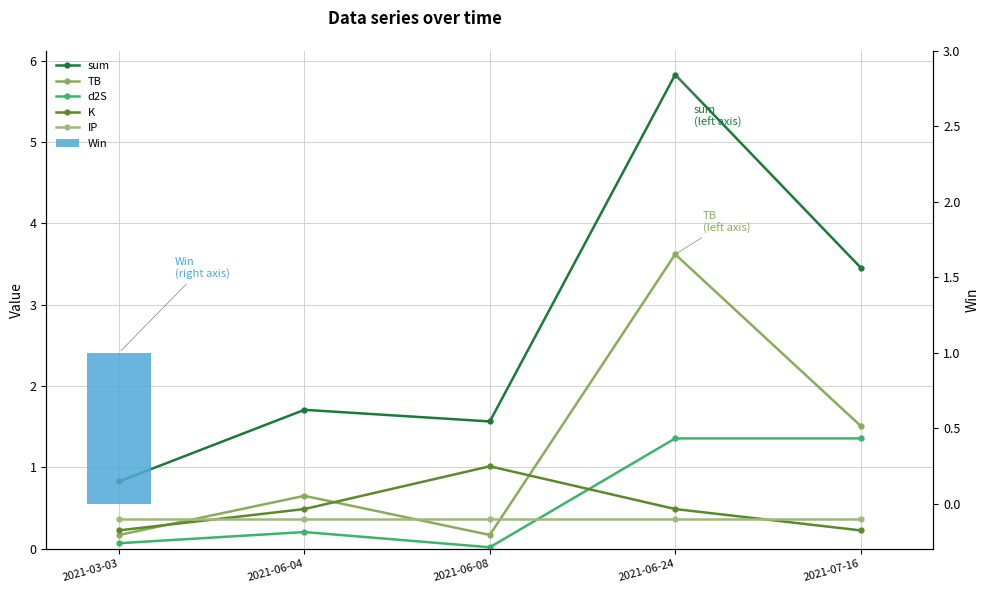

What is the total value across all series at 2021-06-08?

3.1